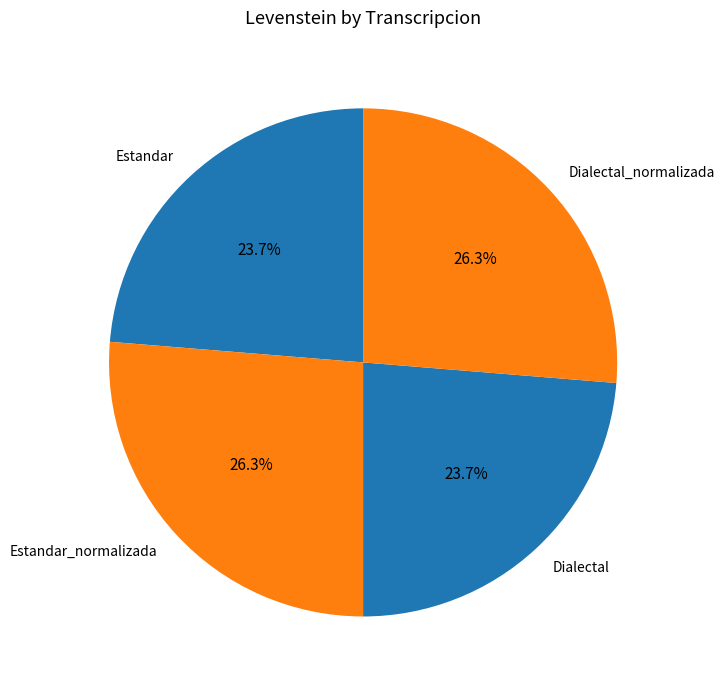

Is it true that Dialectal is 16% of the pie?

False